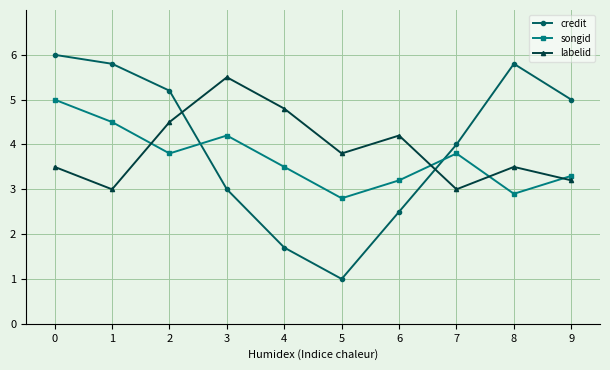

What is the difference between the second highest and minimum values in the songid series?

1.7